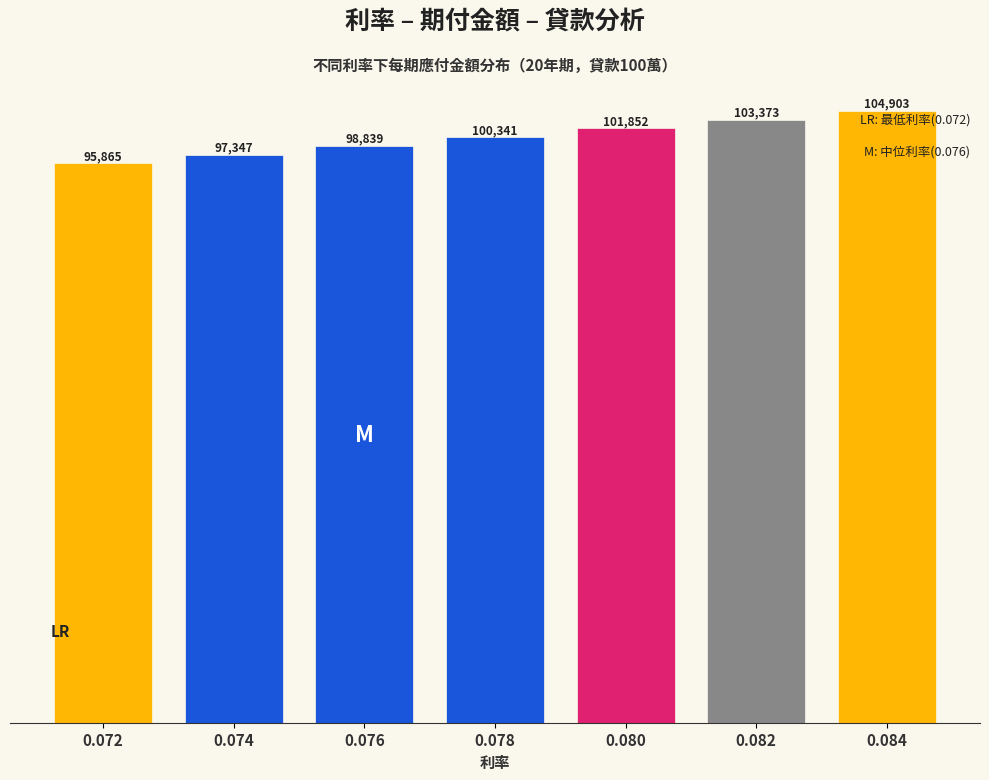

List the labels in order of value, largest first.

0.084, 0.082, 0.080, 0.078, 0.076, 0.074, 0.072